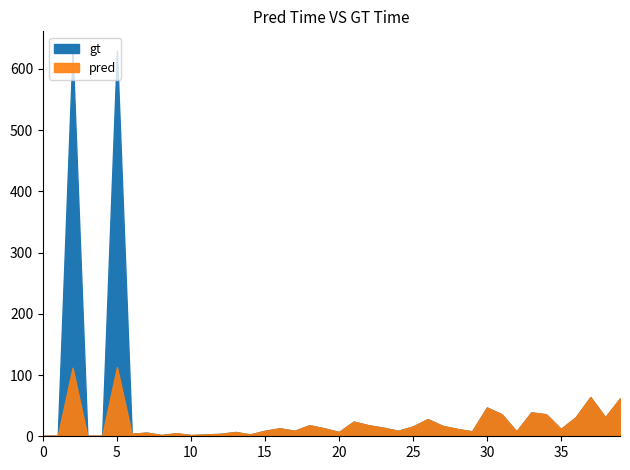

Between 20 and 10, which is larger?

20